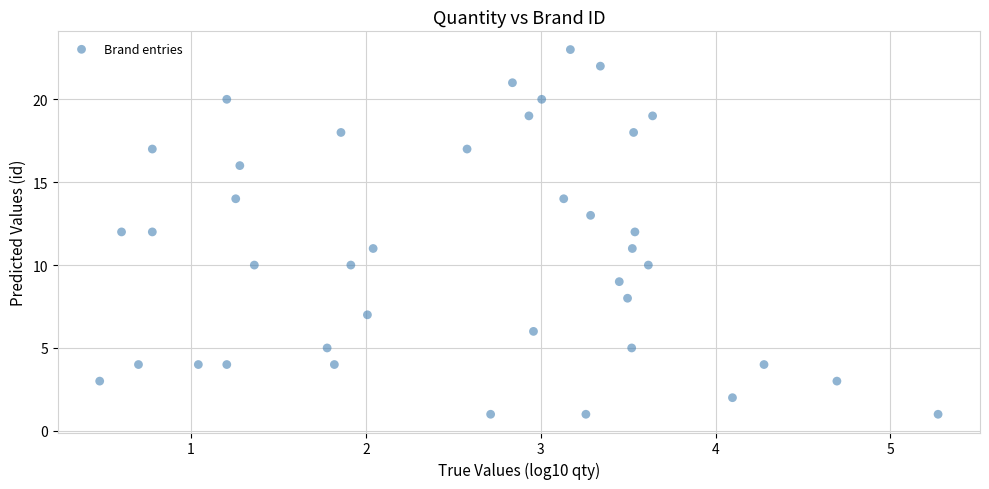

What is the range of Y values (max minus min)?

22